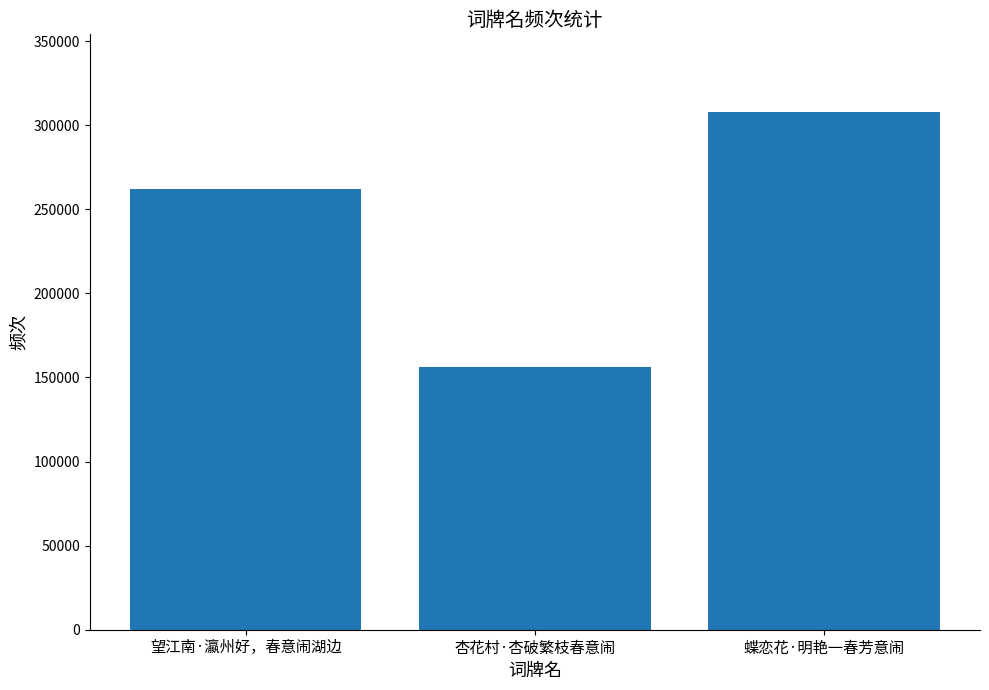

What is the difference between the second highest and minimum values?

105871